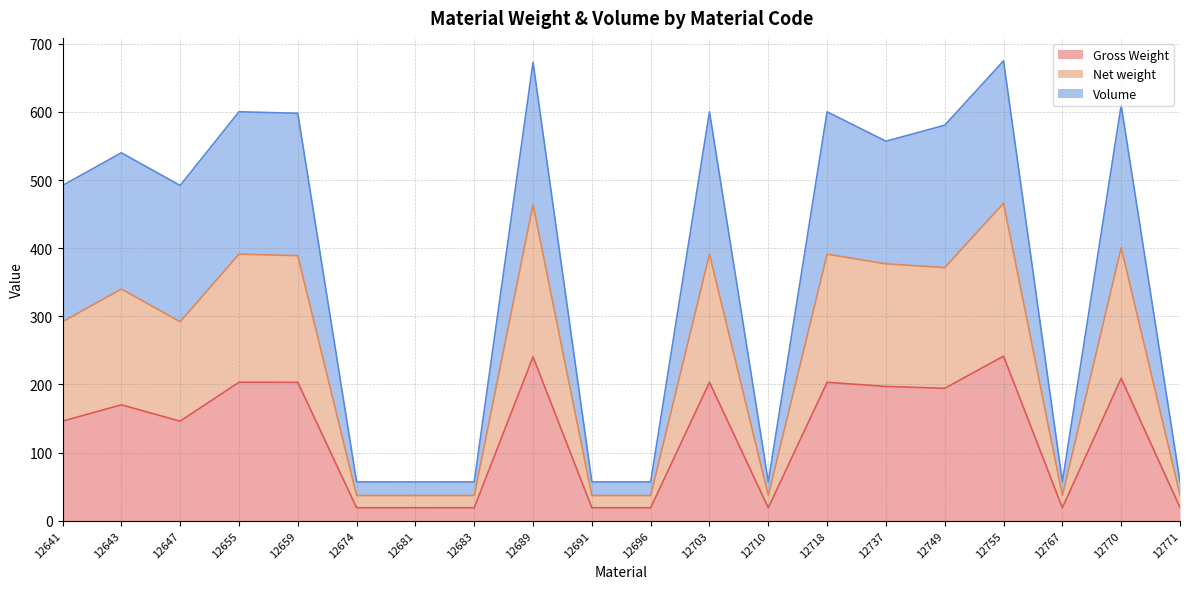

What is the total value across all series at 12674?

56.9